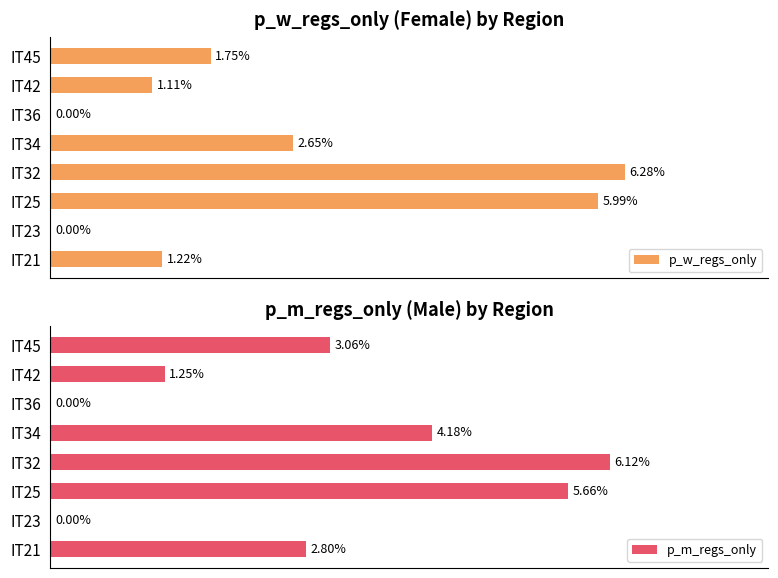

The value of p_w_regs_only at IT42 is 0.0. True or false?

False